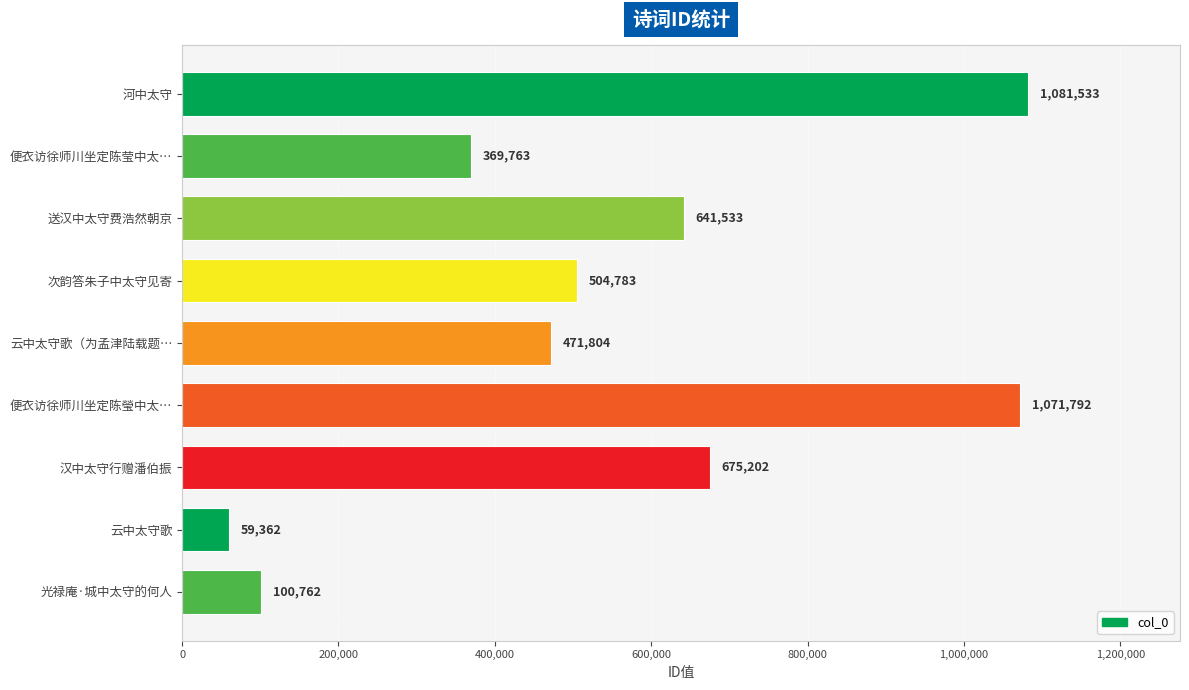

What value does the data have at 汉中太守行赠潘伯振?

675202